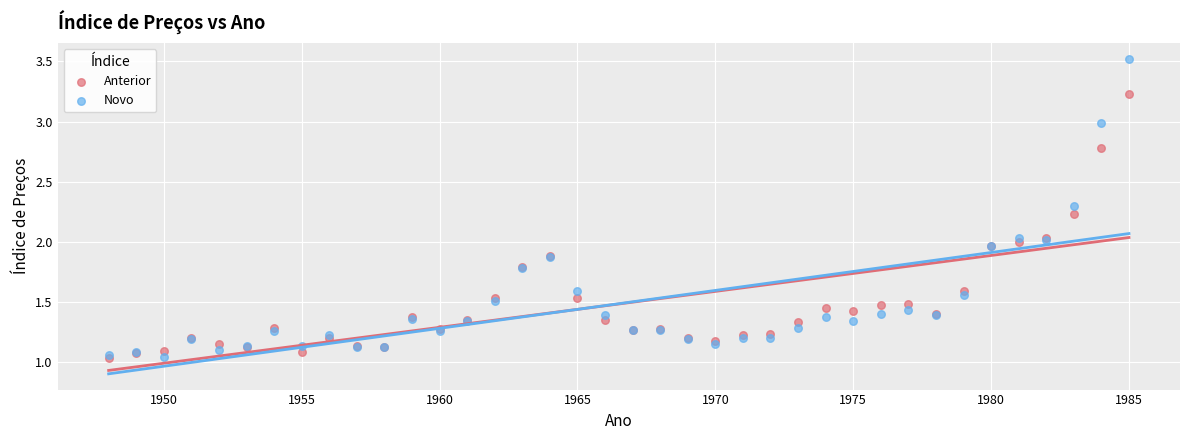

Which series reaches the maximum Y coordinate?

Novo